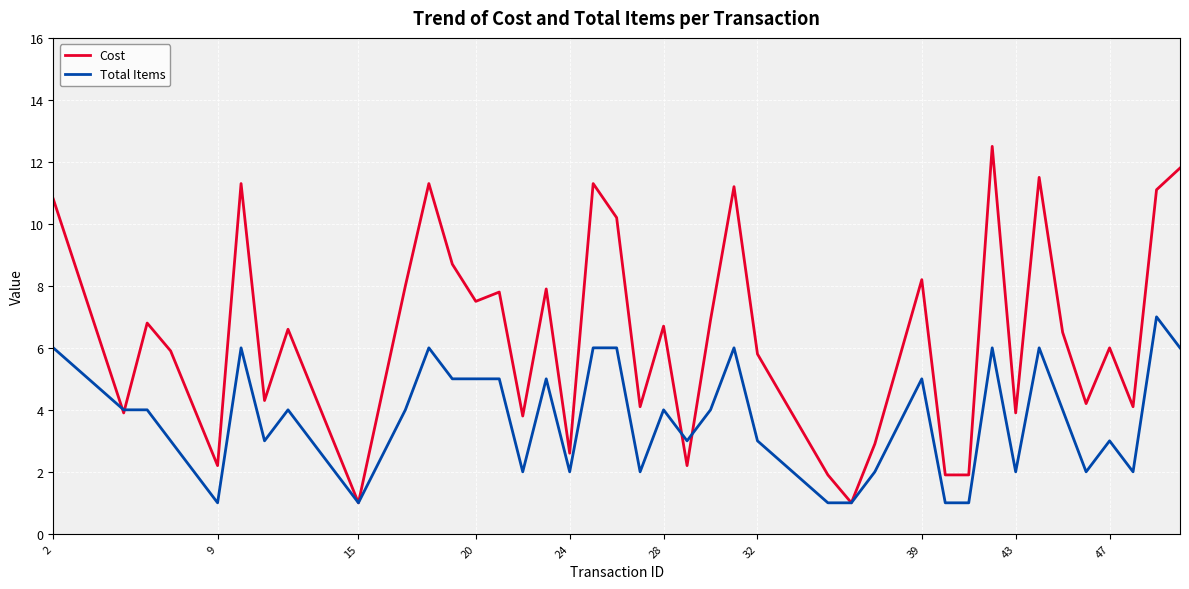

Which series has the largest range (max minus min)?

Cost